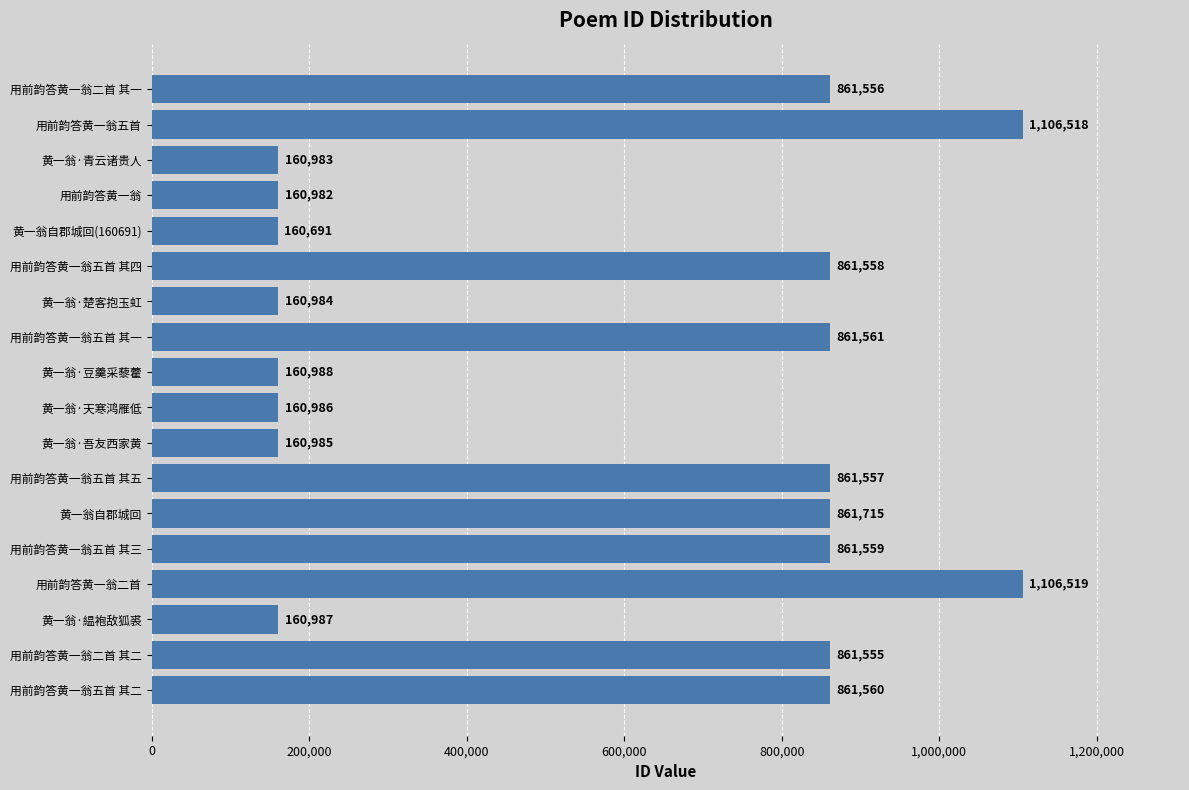

Reading bottom to top, extract all data points from this chart.

861560	861555	160987	1106519	861559	861715	861557	160985	160986	160988	861561	160984	861558	160691	160982	160983	1106518	861556